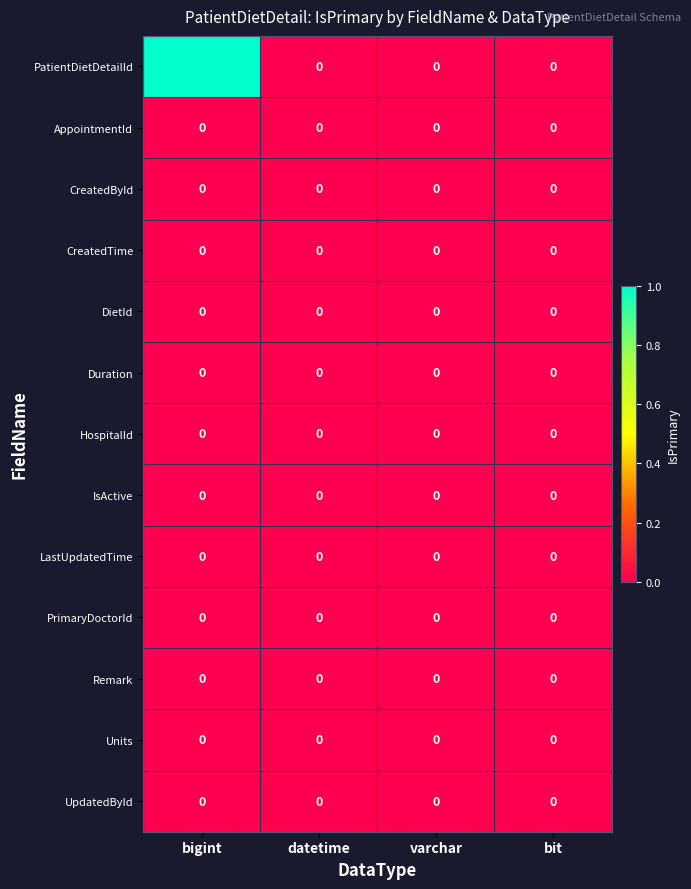

What is the greatest value displayed?

1